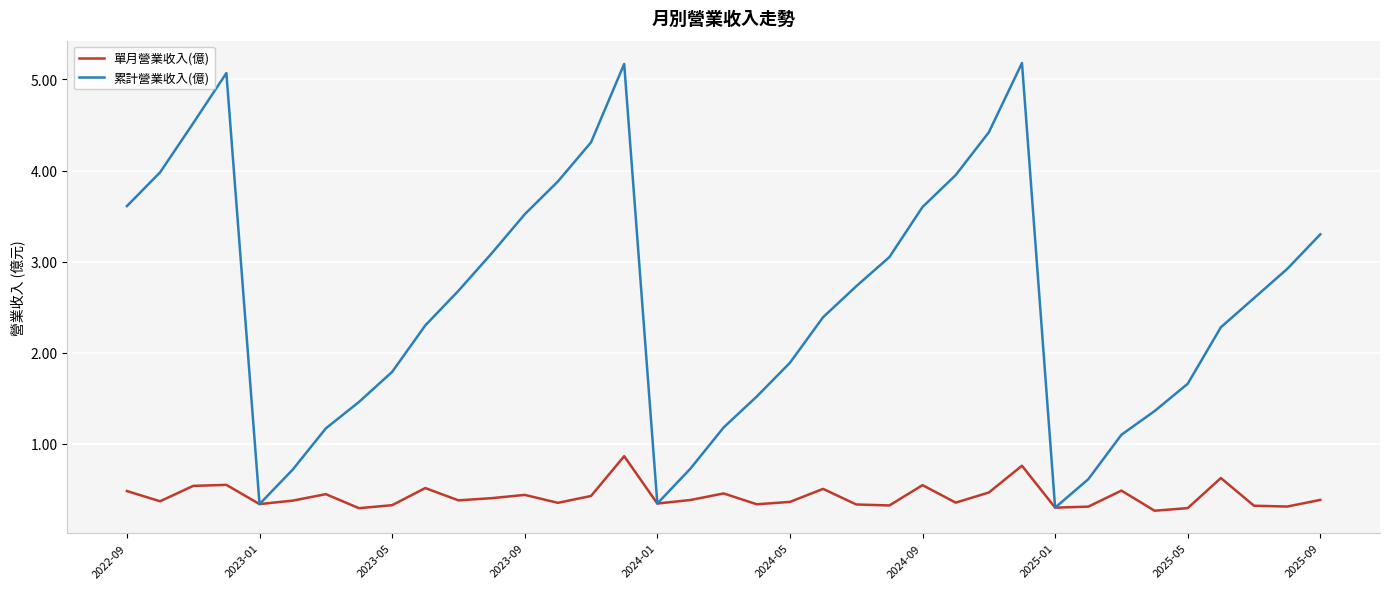

Which series has the largest total across all categories?

累計營業收入(億)